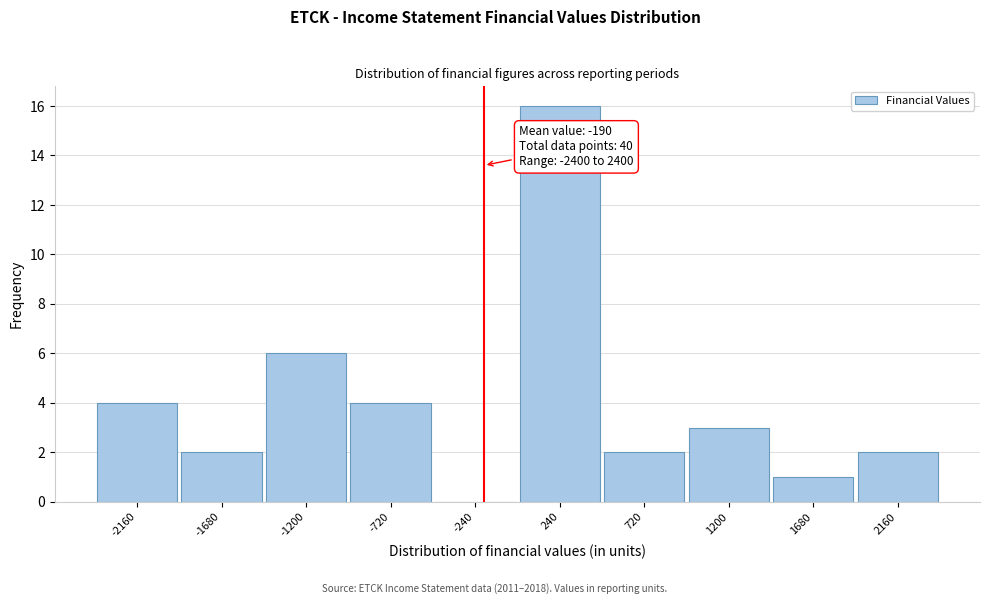

Over which range of the x-axis is the bar tallest?

0 to 480